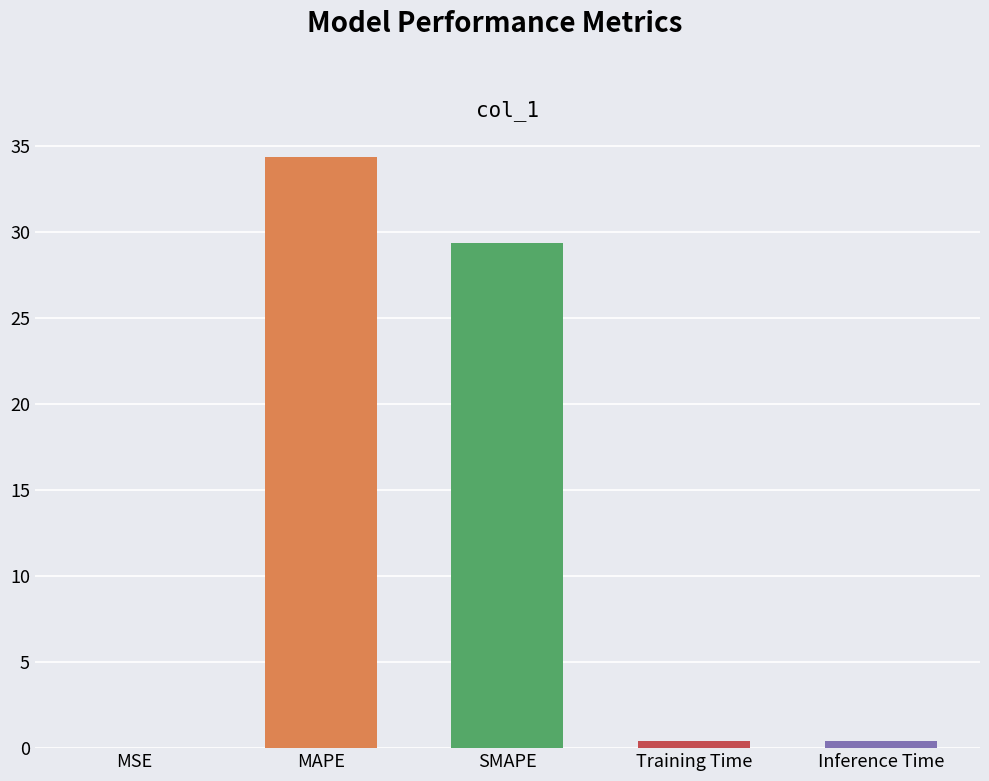

At which label is the value closest to 17?

SMAPE